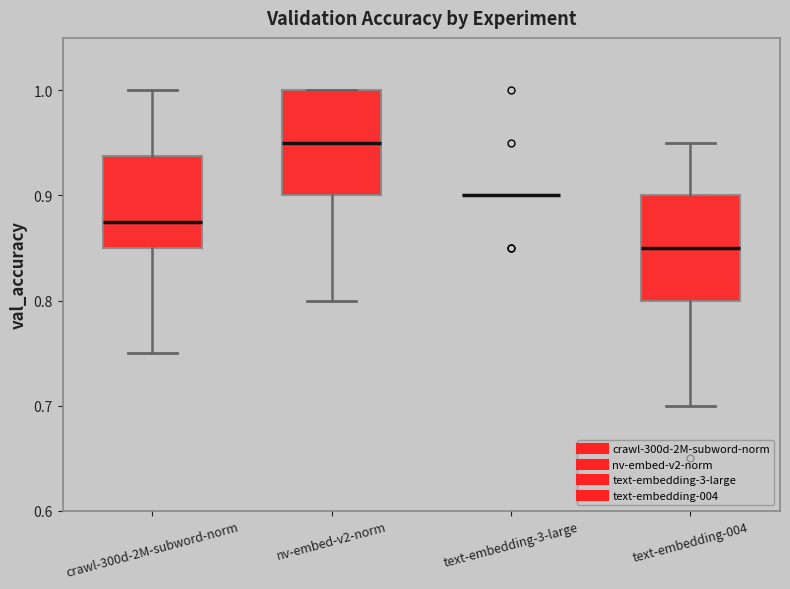

Reading left to right, transcribe this box plot: for each box, give where its median line is, the range the box spans, and where its two whiskers end, as read against the y-axis. The values are not printed on the chart, so give them approximately, as read against the axis.

crawl-300d-2M-subword-norm: median 0.88, box 0.85 to 0.94, whiskers 0.75 to 1.00
nv-embed-v2-norm: median 0.95, box 0.90 to 1.00, whiskers 0.80 to 1.00
text-embedding-3-large: box collapsed to a line at 0.90, whiskers 0.90 to 0.90
text-embedding-004: median 0.85, box 0.80 to 0.90, whiskers 0.70 to 0.95